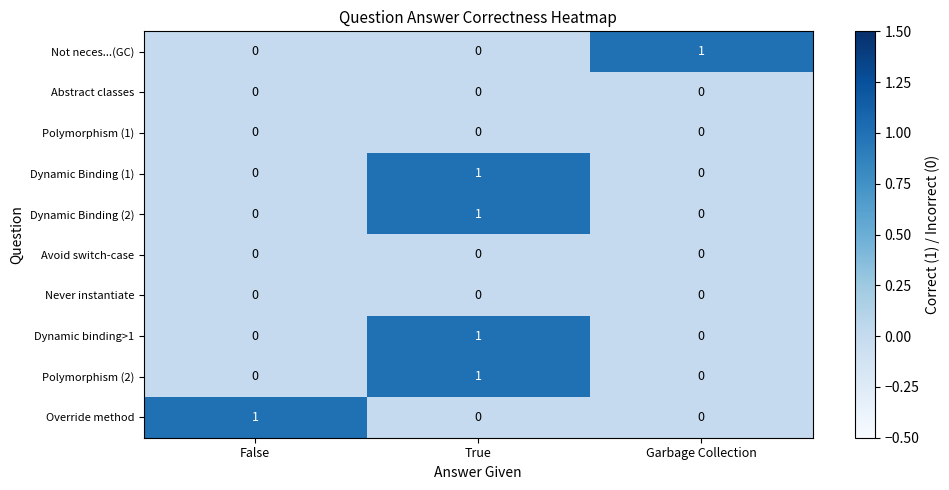

Reading left to right, extract all data points from this chart.

Not neces...(GC): 0	0	1
Abstract classes: 0	0	0
Polymorphism (1): 0	0	0
Dynamic Binding (1): 0	1	0
Dynamic Binding (2): 0	1	0
Avoid switch-case: 0	0	0
Never instantiate: 0	0	0
Dynamic binding>1: 0	1	0
Polymorphism (2): 0	1	0
Override method: 1	0	0